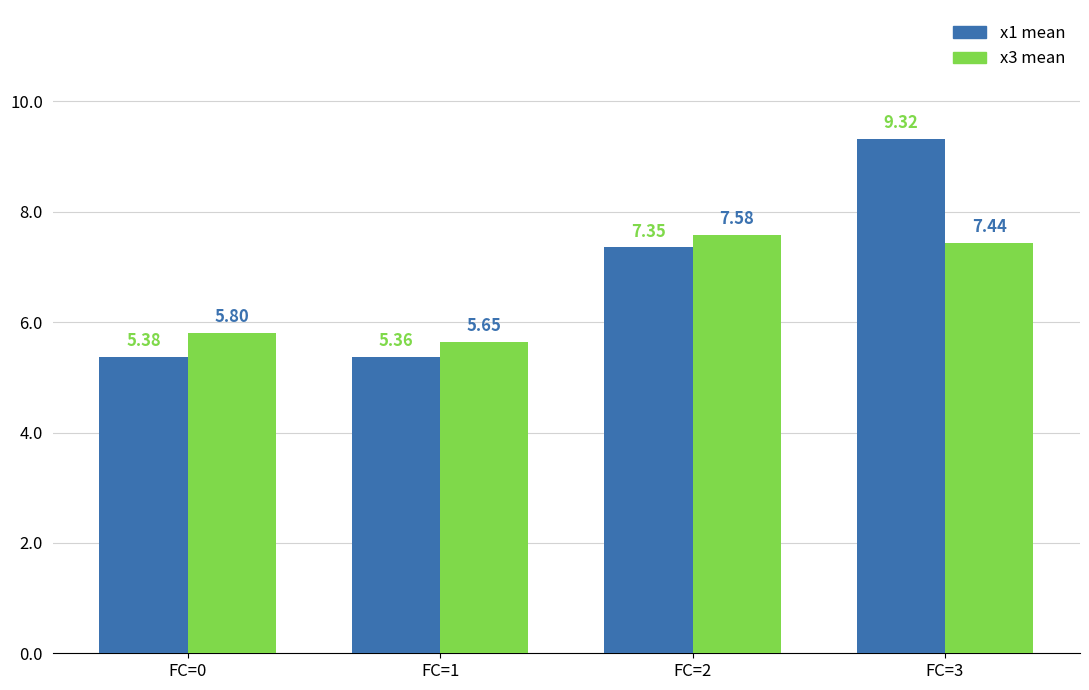

Is the value of x1 mean at FC=0 greater than the value of x3 mean at FC=0?

No